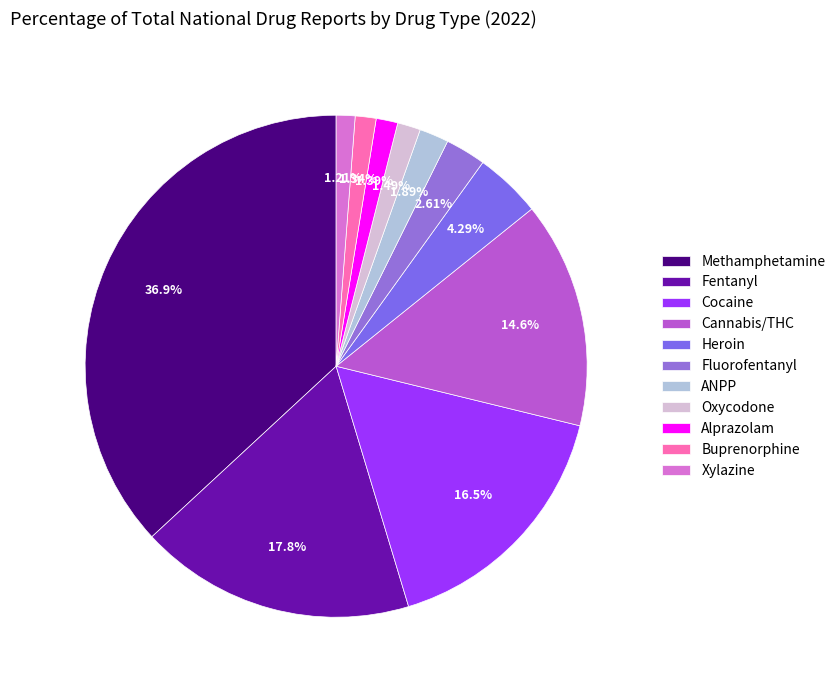

How many segments does this pie chart have?

11